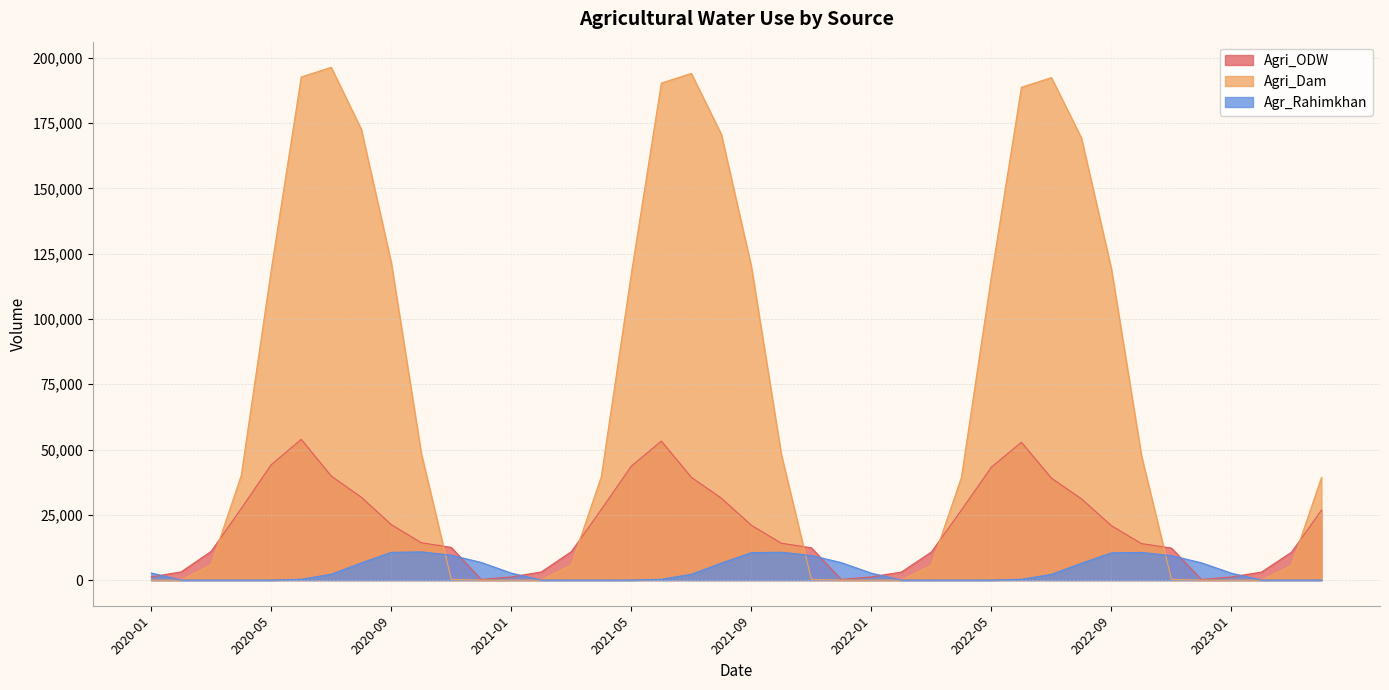

Reading left to right, extract all data points from this chart.

Agri_ODW: 1233	3155	11035	27407	44198	53912	39841	31765	21257	14310	12528	224	1233	3117	10884	27060	43662	53250	39368	31386	21005	14121	12370	224	1233	3085	10758	26820	43291	52793	39041	31125	20830	13990	12261	224	1233	3064	10671	26820
Agri_Dam: 0	0	5949	40060	118759	192715	196419	172758	121626	48596	273	0	0	0	5822	39636	117381	190382	194086	170743	120141	48066	273	0	0	0	5716	39343	116429	188771	192475	169351	119115	47699	273	0	0	0	5643	39343
Agr_Rahimkhan: 2726	0	0	0	0	326	2240	6586	10631	10811	9544	6759	2691	0	0	0	0	320	2217	6512	10511	10685	9435	6679	2663	0	0	0	0	316	2201	6460	10428	10598	9360	6623	2643	0	0	0